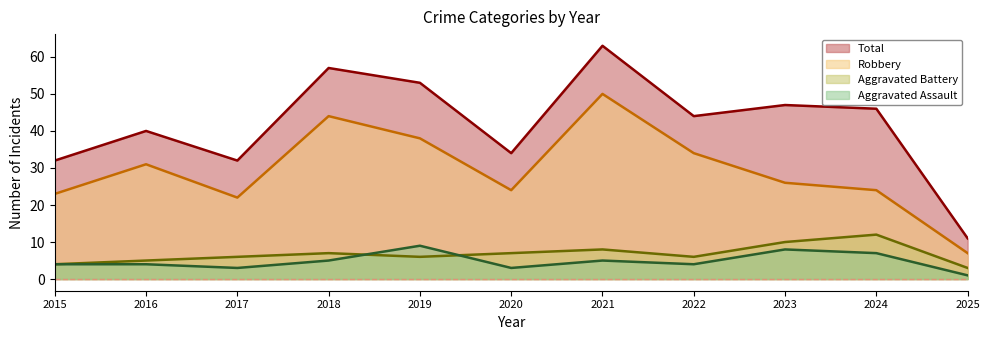

Reading left to right, list all the values displayed in this chart.

Aggravated Assault: 2015=4	2016=4	2017=3	2018=5	2019=9	2020=3	2021=5	2022=4	2023=8	2024=7	2025=1
Aggravated Battery: 2015=4	2016=5	2017=6	2018=7	2019=6	2020=7	2021=8	2022=6	2023=10	2024=12	2025=3
Robbery: 2015=23	2016=31	2017=22	2018=44	2019=38	2020=24	2021=50	2022=34	2023=26	2024=24	2025=7
Total: 2015=32	2016=40	2017=32	2018=57	2019=53	2020=34	2021=63	2022=44	2023=47	2024=46	2025=11